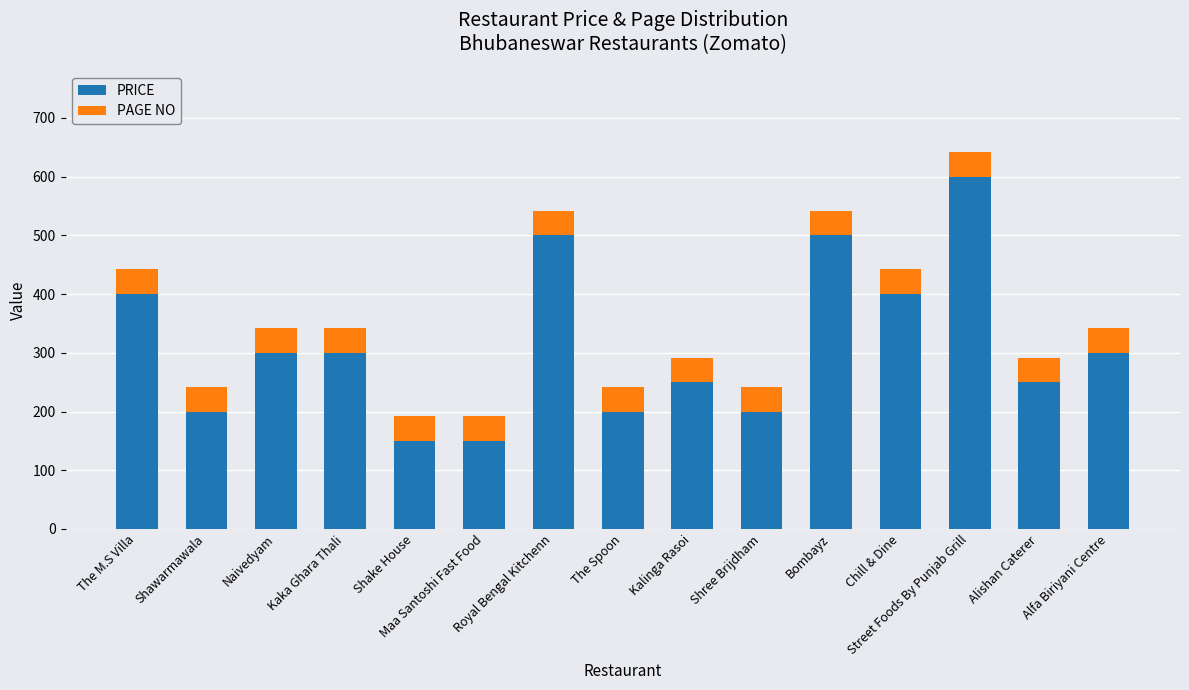

What is the highest value of the PRICE series?

600